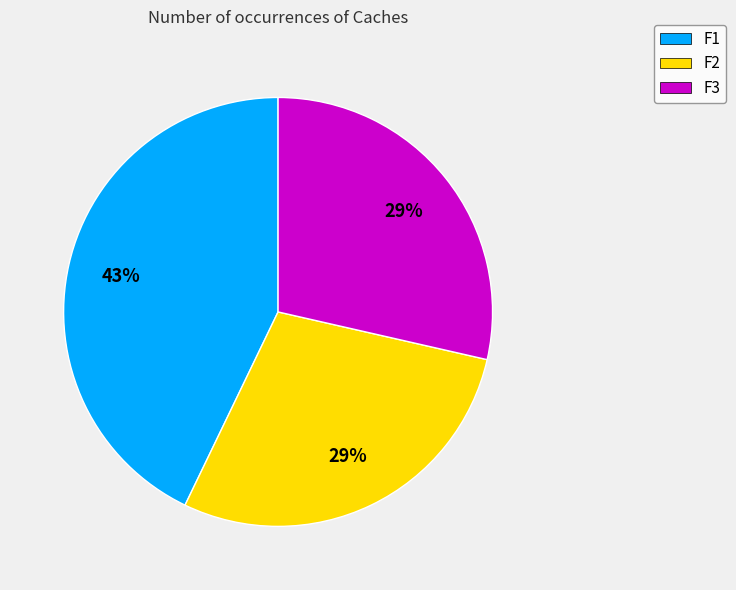

To the nearest percent, what is the difference between the F1 and F2 slice percentages?

14%